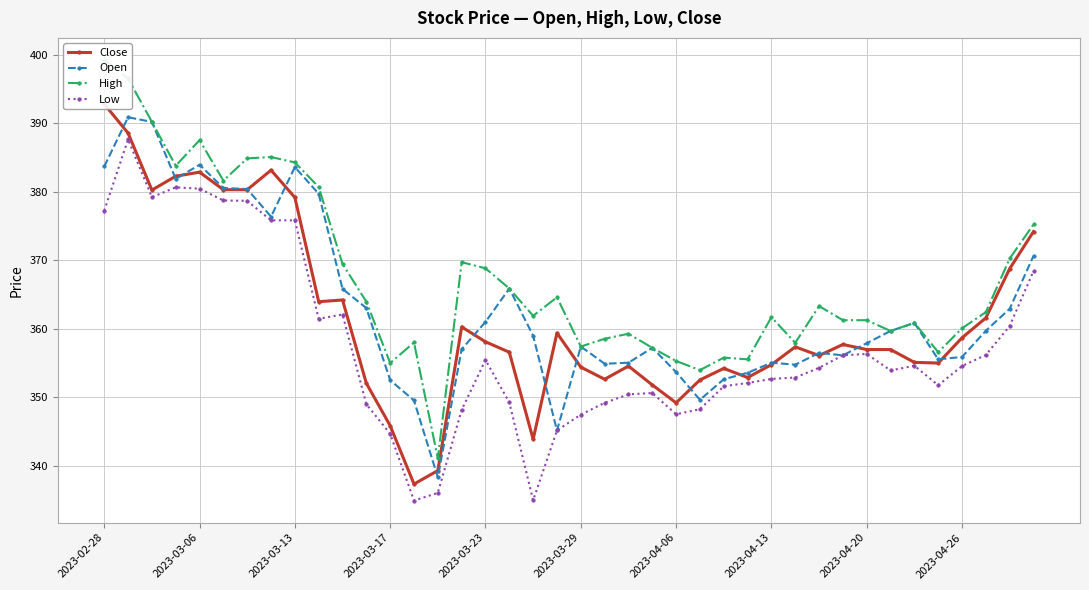

True or false: Open has a value of 507.2 at 2023-04-06.

False